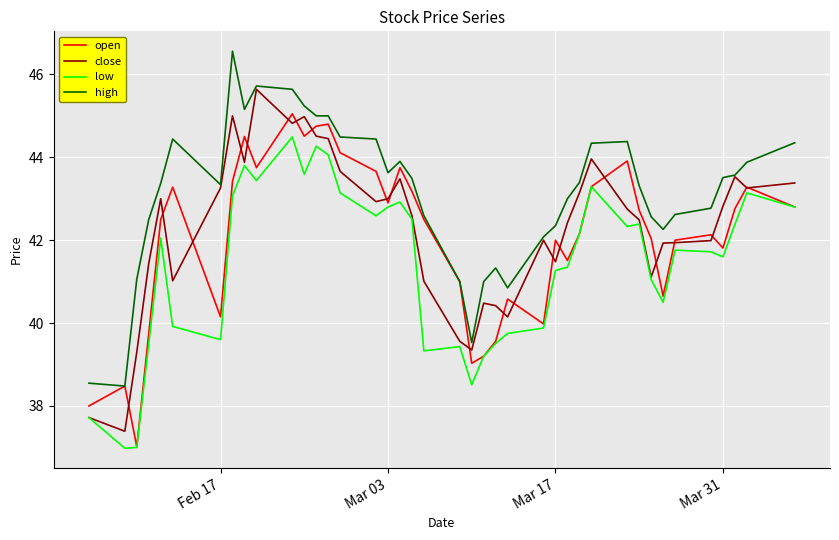

Rank the series by their maximum value, from lowest to highest.

low, open, close, high